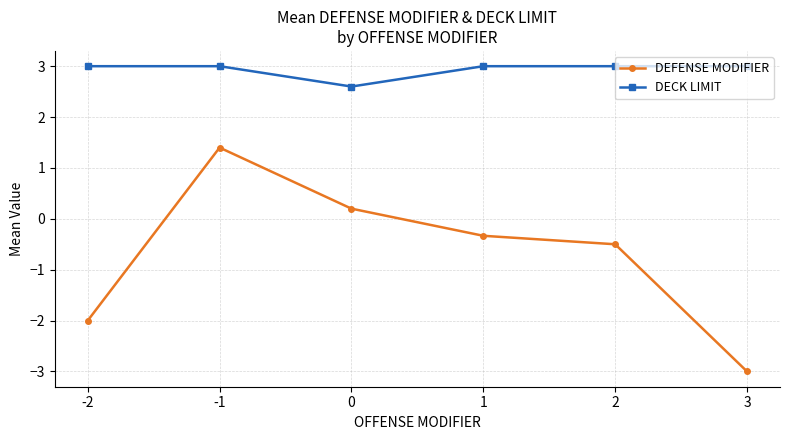

True or false: DECK LIMIT and DEFENSE MODIFIER cross at least once.

False